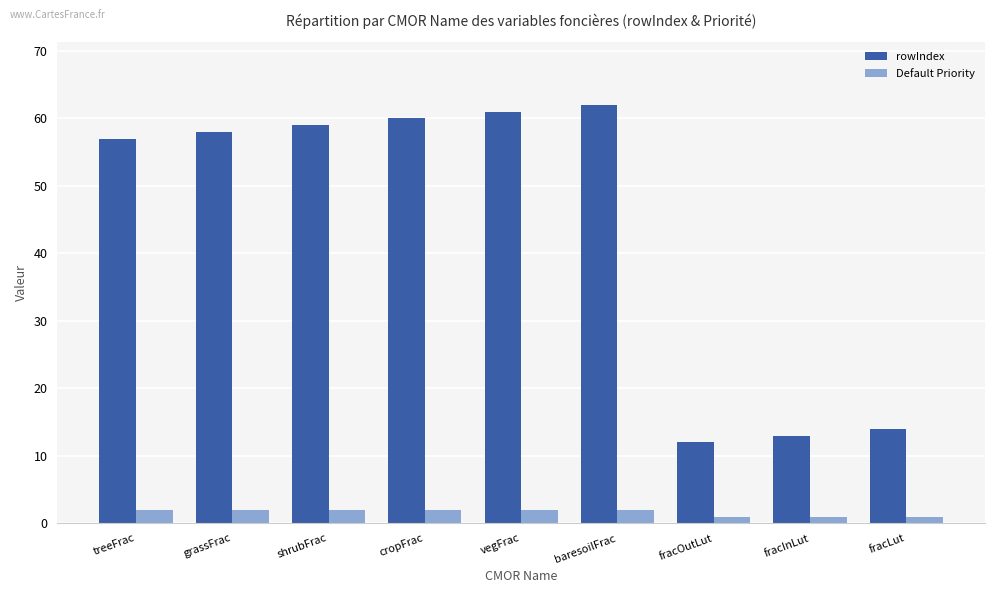

What is the total value across all series at treeFrac?

59